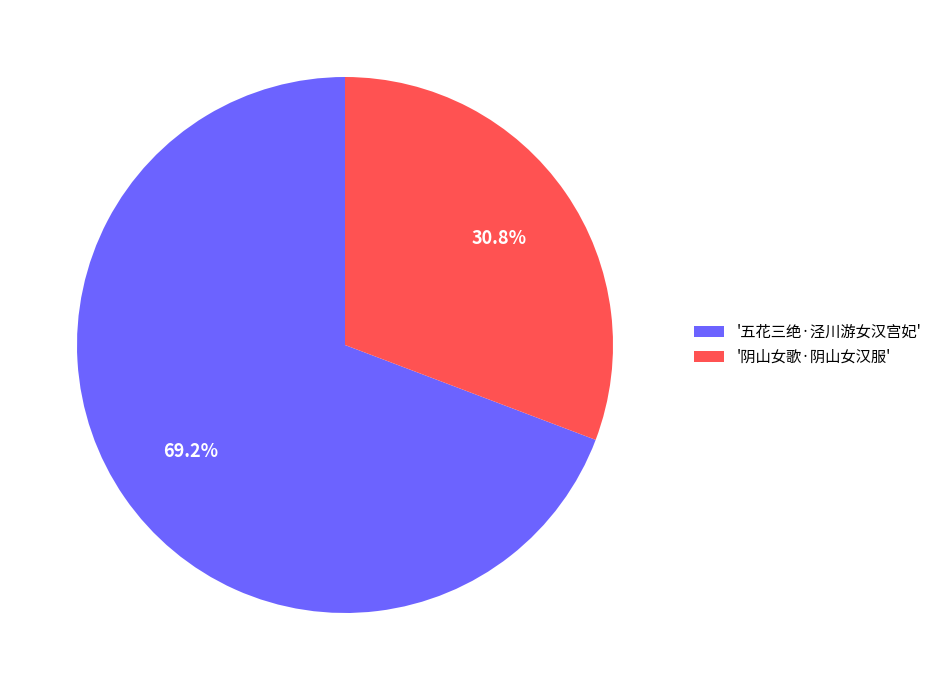

Do '五花三绝·泾川游女汉宫妃' and '阴山女歌·阴山女汉服' together represent more than half of the pie?

Yes